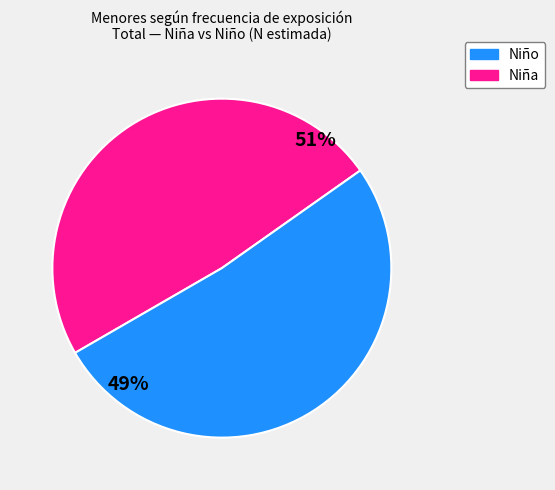

Does Algunas veces account for over 50% of the chart?

No